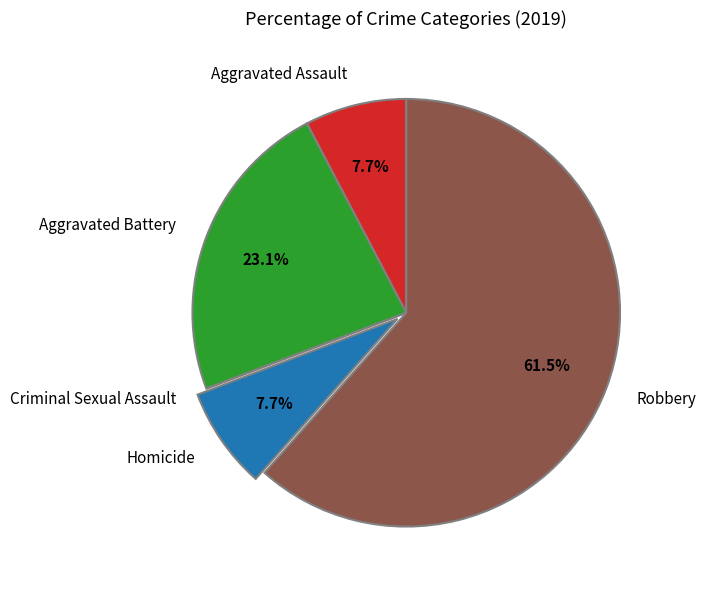

Combined, do Robbery and Aggravated Battery account for over 50%?

Yes